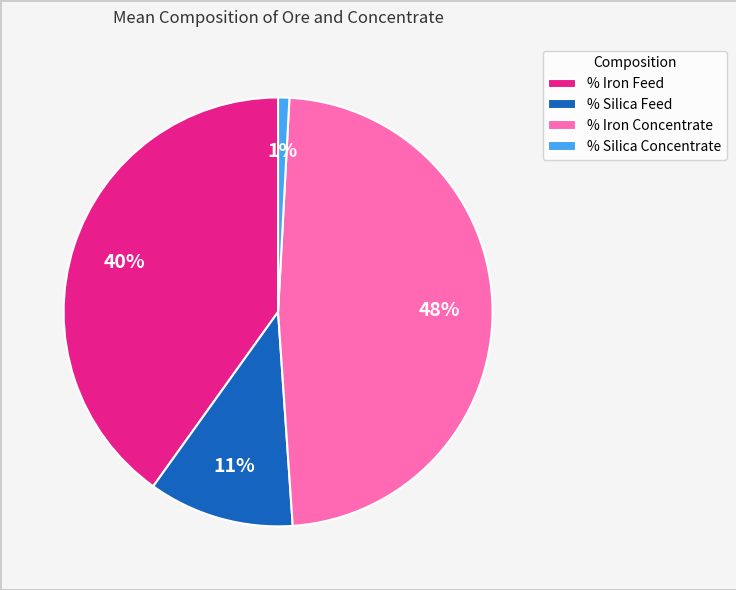

Do % Silica Feed and % Iron Feed together represent more than half of the pie?

Yes